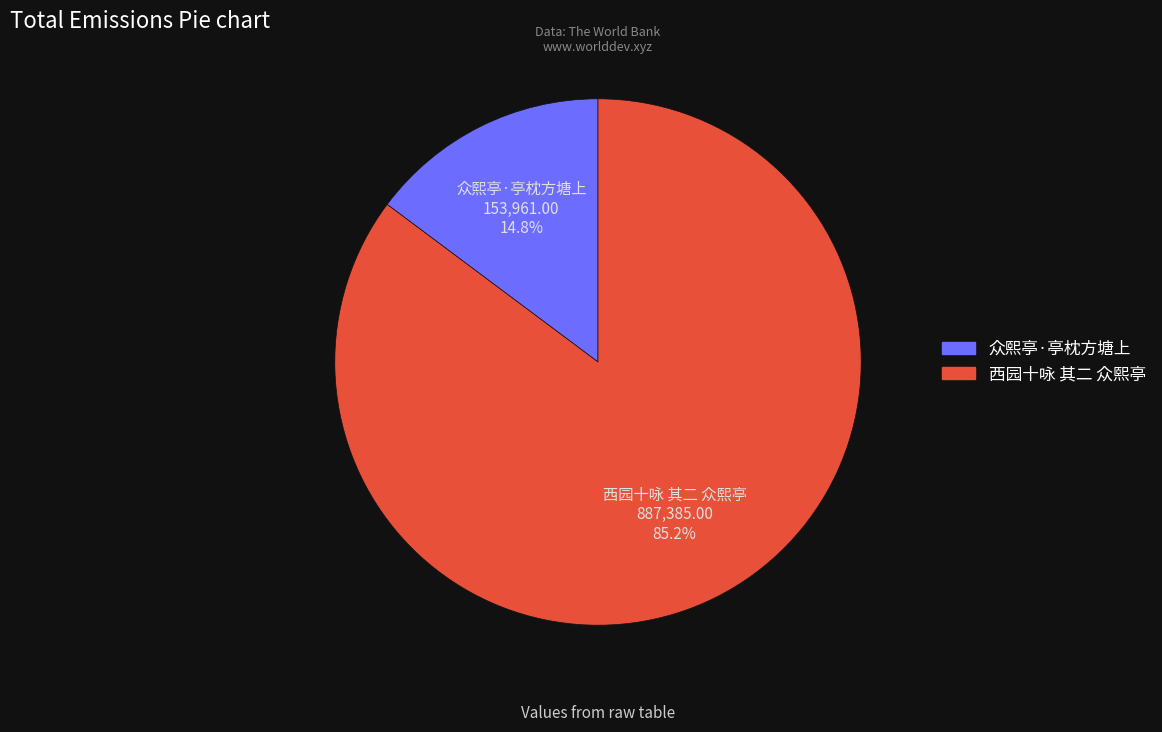

Between 众熙亭·亭枕方塘上 and 西园十咏 其二 众熙亭, which is larger?

西园十咏 其二 众熙亭